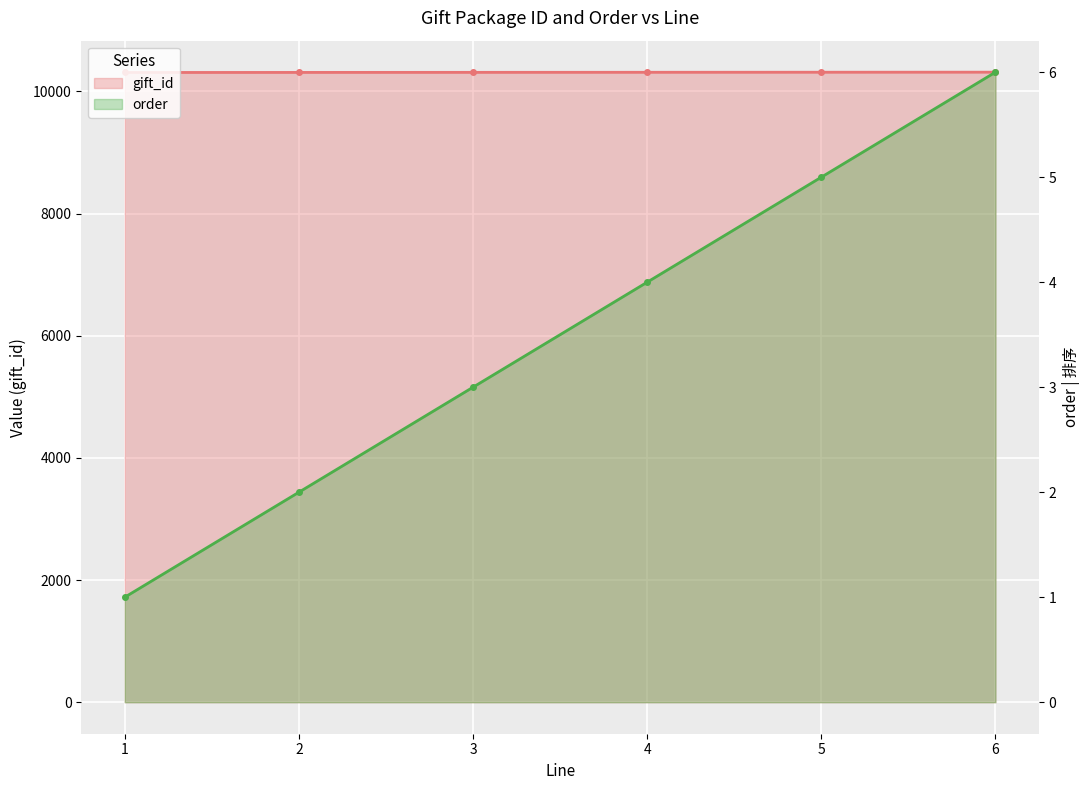

How many lines are shown in the chart?

2